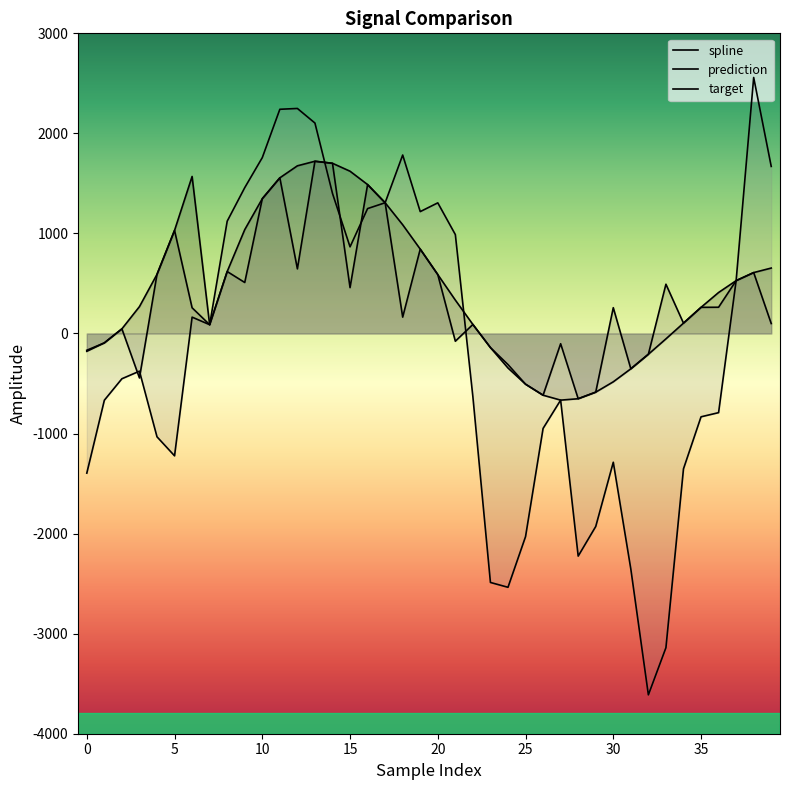

What is the difference between the target values at 8 and 30?

2409.4